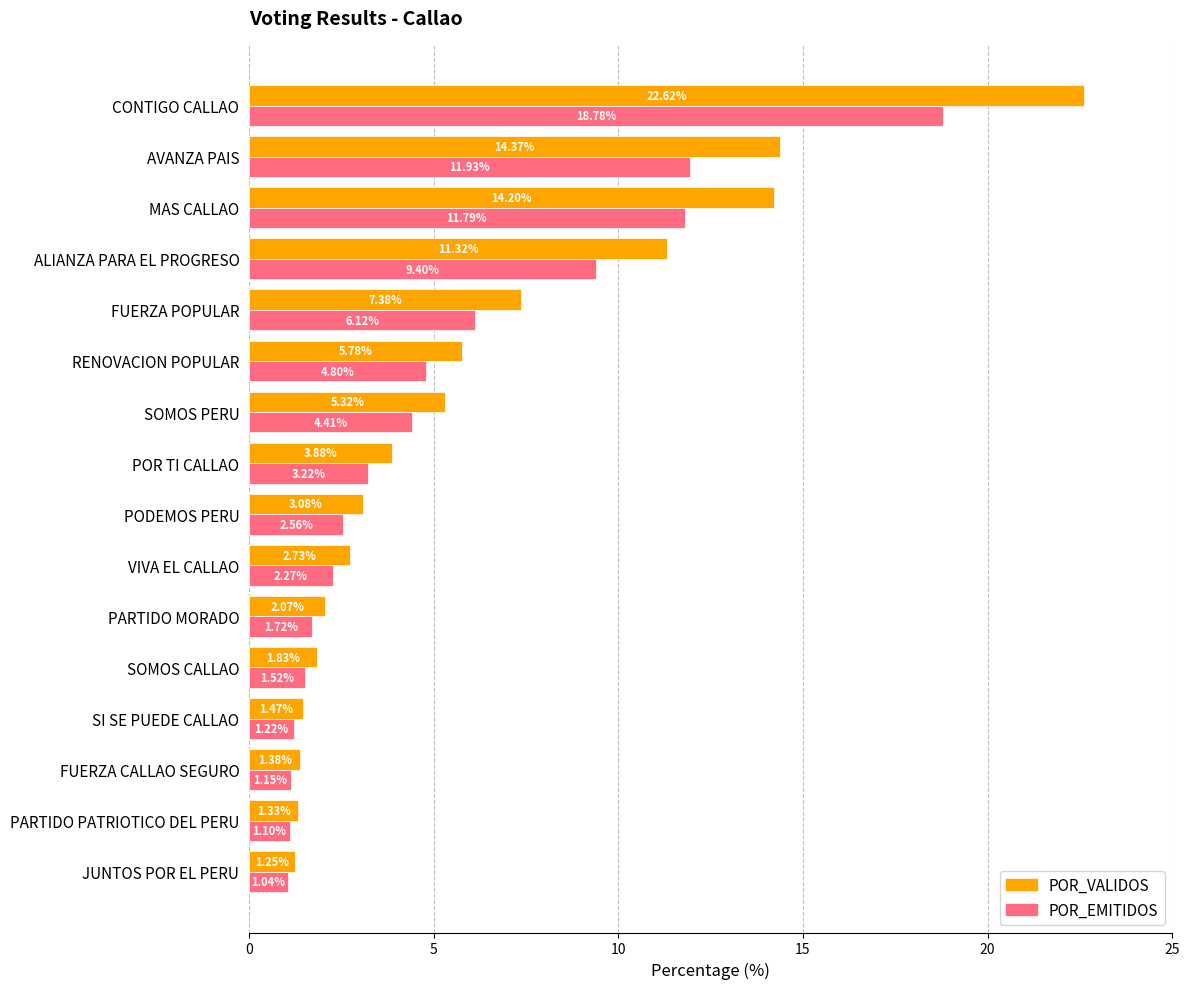

What is the difference between the maximum and minimum values in the POR_EMITIDOS series?

17.7